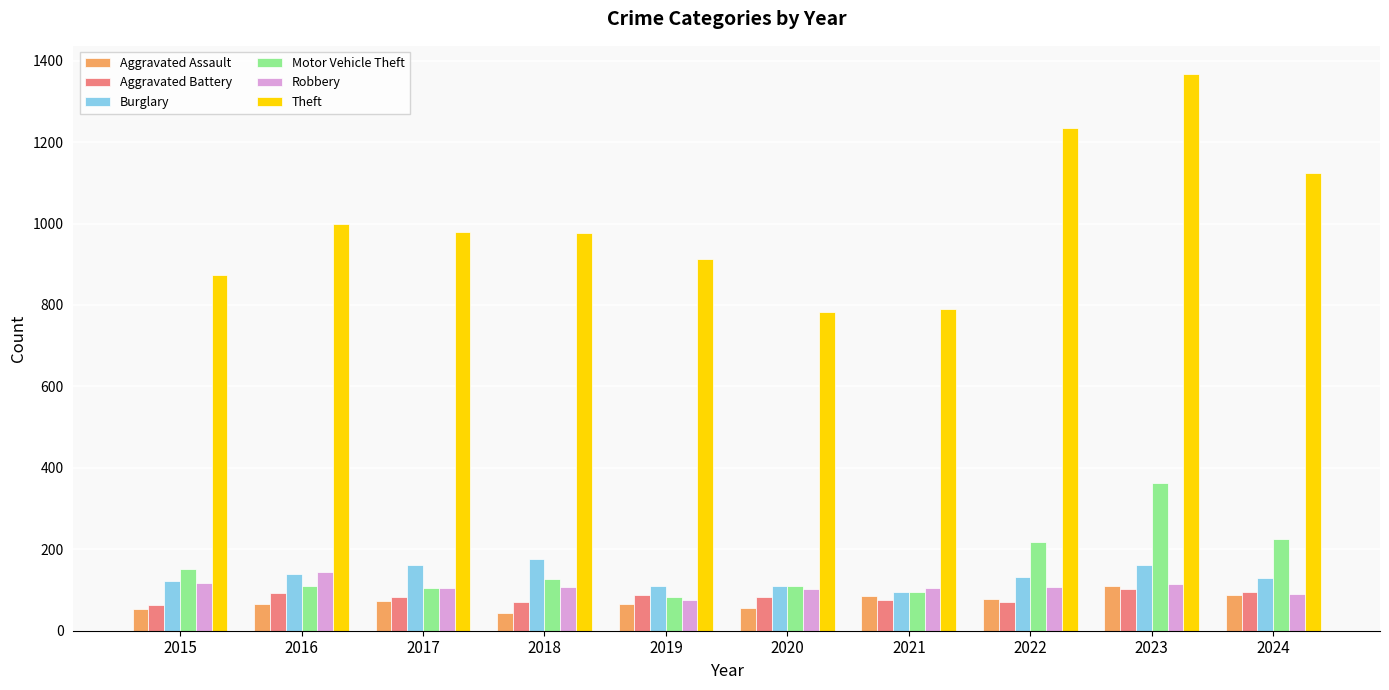

What is the value of the Aggravated Battery bar at the 9th from the left?

102